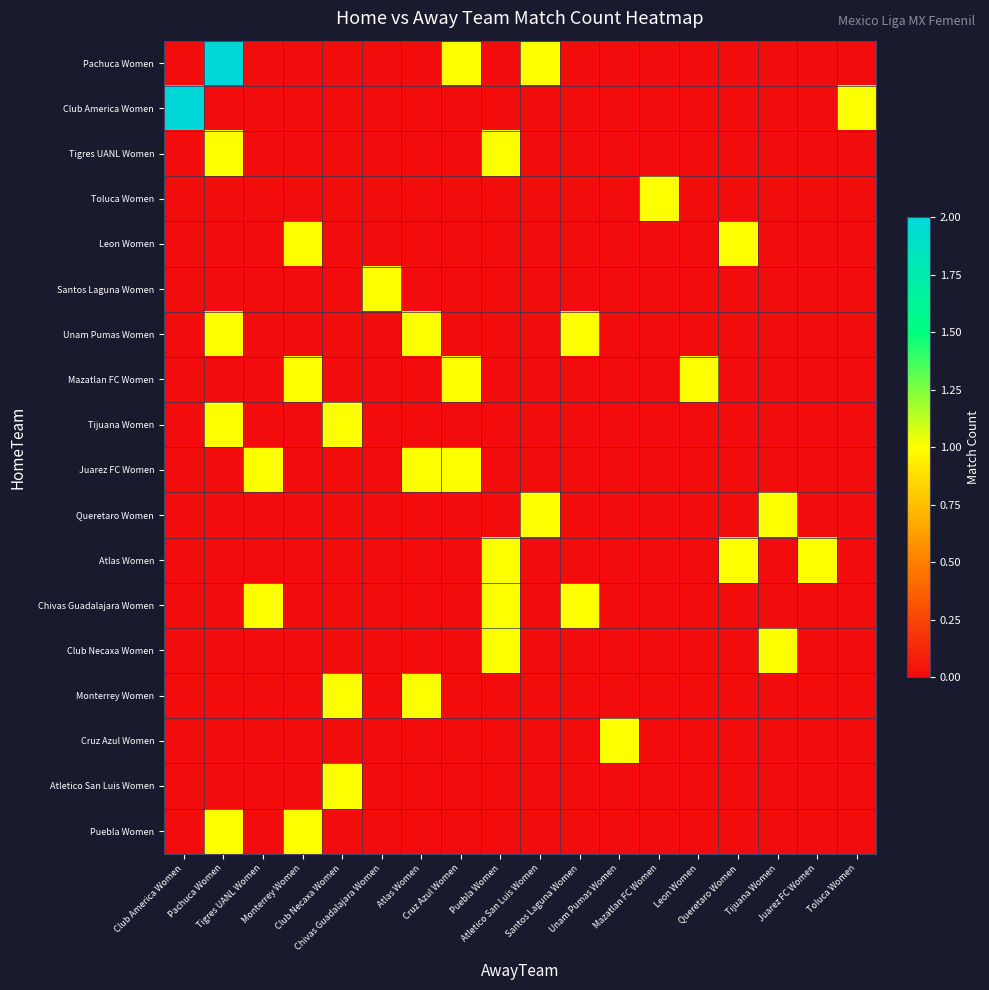

Reading right to left, what are all the values shown in this chart?

Pachuca Women: Toluca Women=0	Juarez FC Women=0	Tijuana Women=0	Queretaro Women=0	Leon Women=0	Mazatlan FC Women=0	Unam Pumas Women=0	Santos Laguna Women=0	Atletico San Luis Women=1	Puebla Women=0	Cruz Azul Women=1	Atlas Women=0	Chivas Guadalajara Women=0	Club Necaxa Women=0	Monterrey Women=0	Tigres UANL Women=0	Pachuca Women=2	Club America Women=0
Club America Women: Toluca Women=1	Juarez FC Women=0	Tijuana Women=0	Queretaro Women=0	Leon Women=0	Mazatlan FC Women=0	Unam Pumas Women=0	Santos Laguna Women=0	Atletico San Luis Women=0	Puebla Women=0	Cruz Azul Women=0	Atlas Women=0	Chivas Guadalajara Women=0	Club Necaxa Women=0	Monterrey Women=0	Tigres UANL Women=0	Pachuca Women=0	Club America Women=2
Tigres UANL Women: Toluca Women=0	Juarez FC Women=0	Tijuana Women=0	Queretaro Women=0	Leon Women=0	Mazatlan FC Women=0	Unam Pumas Women=0	Santos Laguna Women=0	Atletico San Luis Women=0	Puebla Women=1	Cruz Azul Women=0	Atlas Women=0	Chivas Guadalajara Women=0	Club Necaxa Women=0	Monterrey Women=0	Tigres UANL Women=0	Pachuca Women=1	Club America Women=0
Toluca Women: Toluca Women=0	Juarez FC Women=0	Tijuana Women=0	Queretaro Women=0	Leon Women=0	Mazatlan FC Women=1	Unam Pumas Women=0	Santos Laguna Women=0	Atletico San Luis Women=0	Puebla Women=0	Cruz Azul Women=0	Atlas Women=0	Chivas Guadalajara Women=0	Club Necaxa Women=0	Monterrey Women=0	Tigres UANL Women=0	Pachuca Women=0	Club America Women=0
Leon Women: Toluca Women=0	Juarez FC Women=0	Tijuana Women=0	Queretaro Women=1	Leon Women=0	Mazatlan FC Women=0	Unam Pumas Women=0	Santos Laguna Women=0	Atletico San Luis Women=0	Puebla Women=0	Cruz Azul Women=0	Atlas Women=0	Chivas Guadalajara Women=0	Club Necaxa Women=0	Monterrey Women=1	Tigres UANL Women=0	Pachuca Women=0	Club America Women=0
Santos Laguna Women: Toluca Women=0	Juarez FC Women=0	Tijuana Women=0	Queretaro Women=0	Leon Women=0	Mazatlan FC Women=0	Unam Pumas Women=0	Santos Laguna Women=0	Atletico San Luis Women=0	Puebla Women=0	Cruz Azul Women=0	Atlas Women=0	Chivas Guadalajara Women=1	Club Necaxa Women=0	Monterrey Women=0	Tigres UANL Women=0	Pachuca Women=0	Club America Women=0
Unam Pumas Women: Toluca Women=0	Juarez FC Women=0	Tijuana Women=0	Queretaro Women=0	Leon Women=0	Mazatlan FC Women=0	Unam Pumas Women=0	Santos Laguna Women=1	Atletico San Luis Women=0	Puebla Women=0	Cruz Azul Women=0	Atlas Women=1	Chivas Guadalajara Women=0	Club Necaxa Women=0	Monterrey Women=0	Tigres UANL Women=0	Pachuca Women=1	Club America Women=0
Mazatlan FC Women: Toluca Women=0	Juarez FC Women=0	Tijuana Women=0	Queretaro Women=0	Leon Women=1	Mazatlan FC Women=0	Unam Pumas Women=0	Santos Laguna Women=0	Atletico San Luis Women=0	Puebla Women=0	Cruz Azul Women=1	Atlas Women=0	Chivas Guadalajara Women=0	Club Necaxa Women=0	Monterrey Women=1	Tigres UANL Women=0	Pachuca Women=0	Club America Women=0
Tijuana Women: Toluca Women=0	Juarez FC Women=0	Tijuana Women=0	Queretaro Women=0	Leon Women=0	Mazatlan FC Women=0	Unam Pumas Women=0	Santos Laguna Women=0	Atletico San Luis Women=0	Puebla Women=0	Cruz Azul Women=0	Atlas Women=0	Chivas Guadalajara Women=0	Club Necaxa Women=1	Monterrey Women=0	Tigres UANL Women=0	Pachuca Women=1	Club America Women=0
Juarez FC Women: Toluca Women=0	Juarez FC Women=0	Tijuana Women=0	Queretaro Women=0	Leon Women=0	Mazatlan FC Women=0	Unam Pumas Women=0	Santos Laguna Women=0	Atletico San Luis Women=0	Puebla Women=0	Cruz Azul Women=1	Atlas Women=1	Chivas Guadalajara Women=0	Club Necaxa Women=0	Monterrey Women=0	Tigres UANL Women=1	Pachuca Women=0	Club America Women=0
Queretaro Women: Toluca Women=0	Juarez FC Women=0	Tijuana Women=1	Queretaro Women=0	Leon Women=0	Mazatlan FC Women=0	Unam Pumas Women=0	Santos Laguna Women=0	Atletico San Luis Women=1	Puebla Women=0	Cruz Azul Women=0	Atlas Women=0	Chivas Guadalajara Women=0	Club Necaxa Women=0	Monterrey Women=0	Tigres UANL Women=0	Pachuca Women=0	Club America Women=0
Atlas Women: Toluca Women=0	Juarez FC Women=1	Tijuana Women=0	Queretaro Women=1	Leon Women=0	Mazatlan FC Women=0	Unam Pumas Women=0	Santos Laguna Women=0	Atletico San Luis Women=0	Puebla Women=1	Cruz Azul Women=0	Atlas Women=0	Chivas Guadalajara Women=0	Club Necaxa Women=0	Monterrey Women=0	Tigres UANL Women=0	Pachuca Women=0	Club America Women=0
Chivas Guadalajara Women: Toluca Women=0	Juarez FC Women=0	Tijuana Women=0	Queretaro Women=0	Leon Women=0	Mazatlan FC Women=0	Unam Pumas Women=0	Santos Laguna Women=1	Atletico San Luis Women=0	Puebla Women=1	Cruz Azul Women=0	Atlas Women=0	Chivas Guadalajara Women=0	Club Necaxa Women=0	Monterrey Women=0	Tigres UANL Women=1	Pachuca Women=0	Club America Women=0
Club Necaxa Women: Toluca Women=0	Juarez FC Women=0	Tijuana Women=1	Queretaro Women=0	Leon Women=0	Mazatlan FC Women=0	Unam Pumas Women=0	Santos Laguna Women=0	Atletico San Luis Women=0	Puebla Women=1	Cruz Azul Women=0	Atlas Women=0	Chivas Guadalajara Women=0	Club Necaxa Women=0	Monterrey Women=0	Tigres UANL Women=0	Pachuca Women=0	Club America Women=0
Monterrey Women: Toluca Women=0	Juarez FC Women=0	Tijuana Women=0	Queretaro Women=0	Leon Women=0	Mazatlan FC Women=0	Unam Pumas Women=0	Santos Laguna Women=0	Atletico San Luis Women=0	Puebla Women=0	Cruz Azul Women=0	Atlas Women=1	Chivas Guadalajara Women=0	Club Necaxa Women=1	Monterrey Women=0	Tigres UANL Women=0	Pachuca Women=0	Club America Women=0
Cruz Azul Women: Toluca Women=0	Juarez FC Women=0	Tijuana Women=0	Queretaro Women=0	Leon Women=0	Mazatlan FC Women=0	Unam Pumas Women=1	Santos Laguna Women=0	Atletico San Luis Women=0	Puebla Women=0	Cruz Azul Women=0	Atlas Women=0	Chivas Guadalajara Women=0	Club Necaxa Women=0	Monterrey Women=0	Tigres UANL Women=0	Pachuca Women=0	Club America Women=0
Atletico San Luis Women: Toluca Women=0	Juarez FC Women=0	Tijuana Women=0	Queretaro Women=0	Leon Women=0	Mazatlan FC Women=0	Unam Pumas Women=0	Santos Laguna Women=0	Atletico San Luis Women=0	Puebla Women=0	Cruz Azul Women=0	Atlas Women=0	Chivas Guadalajara Women=0	Club Necaxa Women=1	Monterrey Women=0	Tigres UANL Women=0	Pachuca Women=0	Club America Women=0
Puebla Women: Toluca Women=0	Juarez FC Women=0	Tijuana Women=0	Queretaro Women=0	Leon Women=0	Mazatlan FC Women=0	Unam Pumas Women=0	Santos Laguna Women=0	Atletico San Luis Women=0	Puebla Women=0	Cruz Azul Women=0	Atlas Women=0	Chivas Guadalajara Women=0	Club Necaxa Women=0	Monterrey Women=1	Tigres UANL Women=0	Pachuca Women=1	Club America Women=0